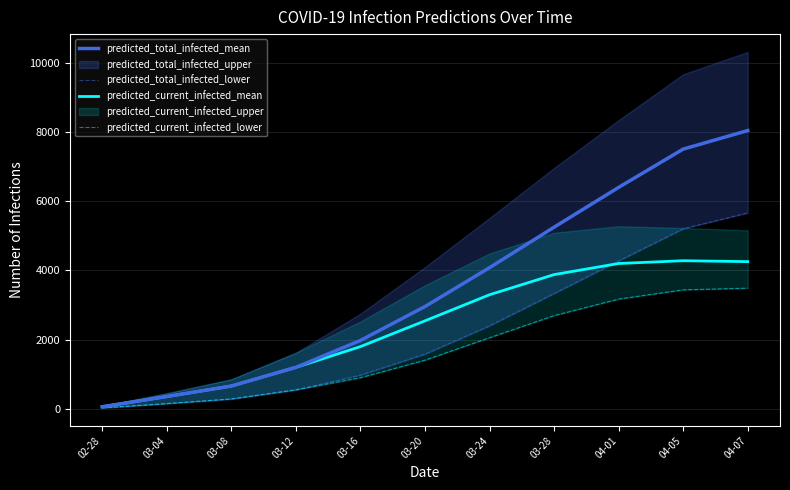

At 02-28, list the series in order from largest to smallest.

predicted_total_infected_mean, predicted_current_infected_mean, predicted_total_infected_lower, predicted_current_infected_lower